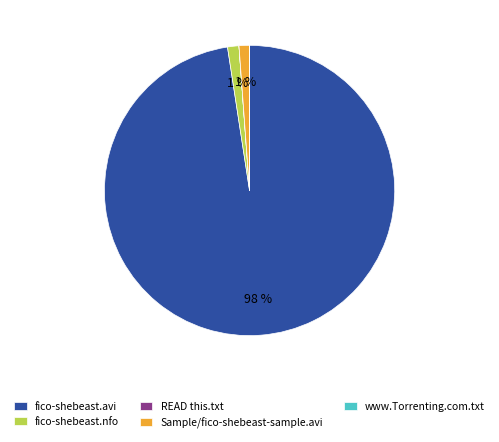

To the nearest percent, what percentage of the pie is Sample/fico-shebeast-sample.avi?

1%